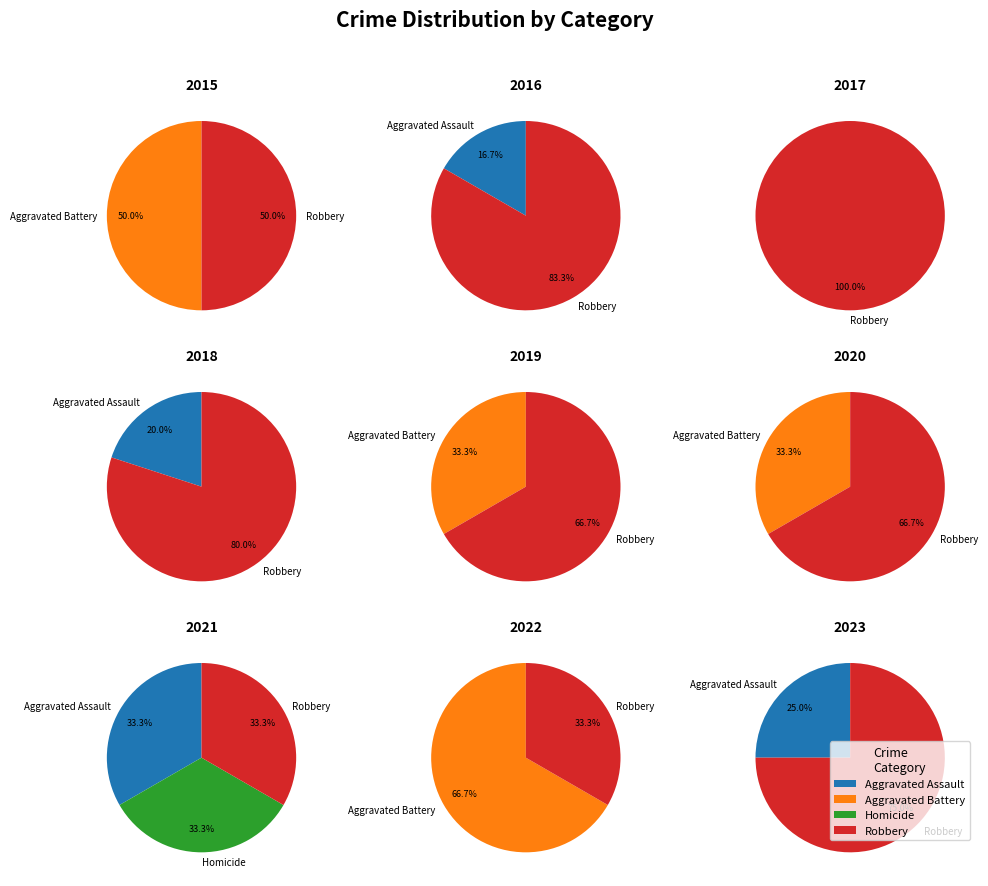

How many segments does this pie chart have?

4